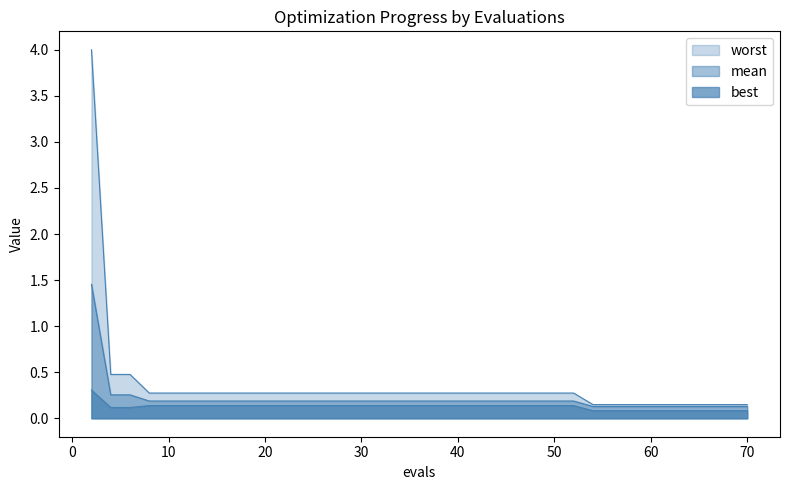

List the series in order of their peak value, lowest first.

best, mean, worst